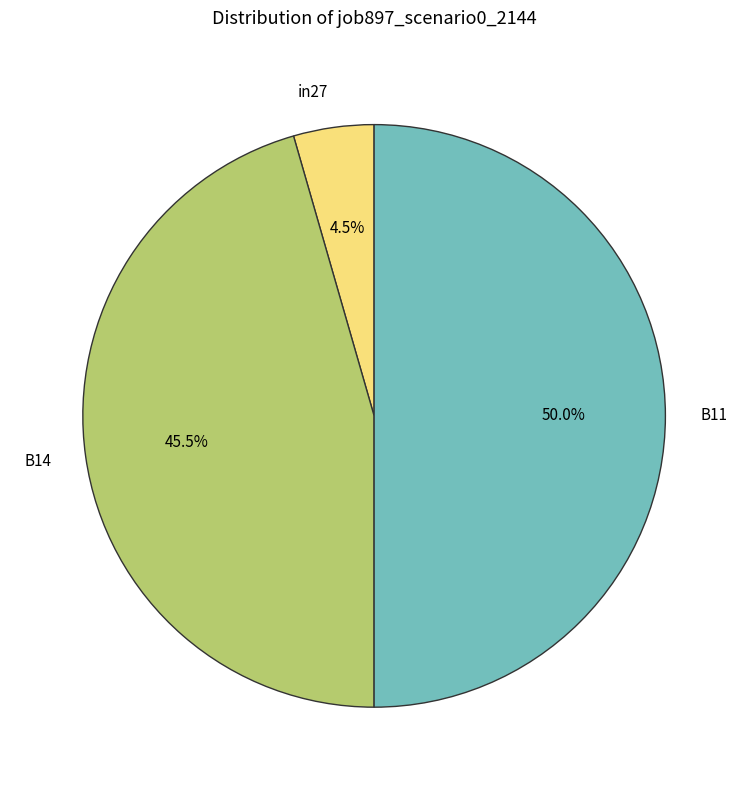

What portion of the pie excludes B11?

50.0%